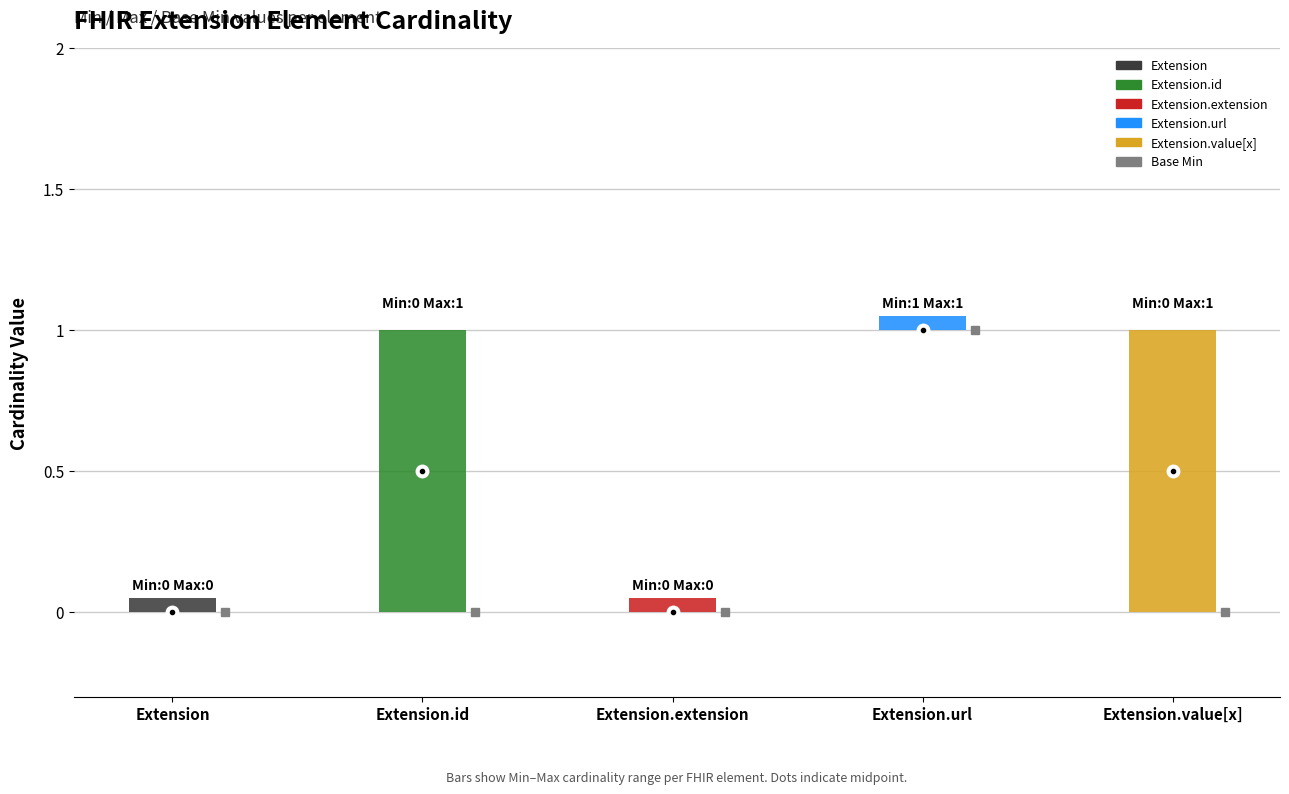

Between Extension.id and Extension.value[x], which is larger?

Extension.id